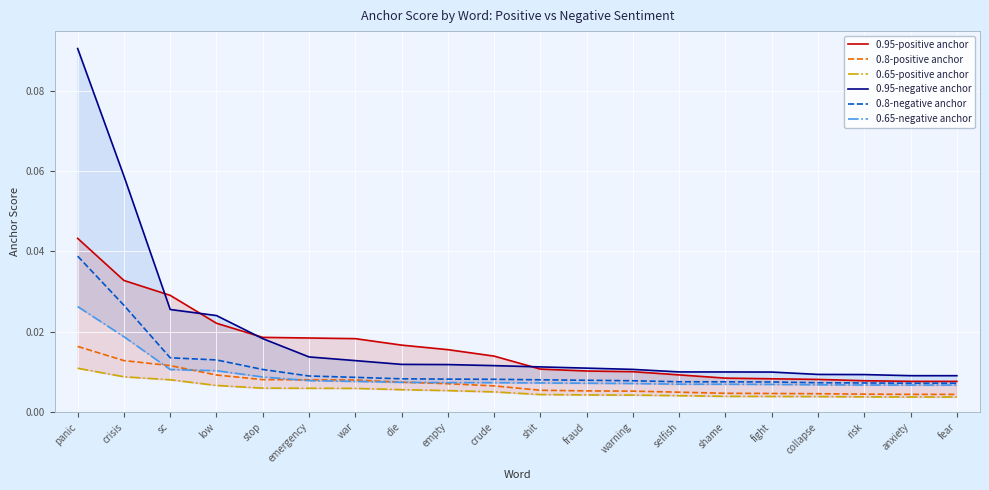

Which category has the lowest value in the 0.8-positive anchor series?

fear